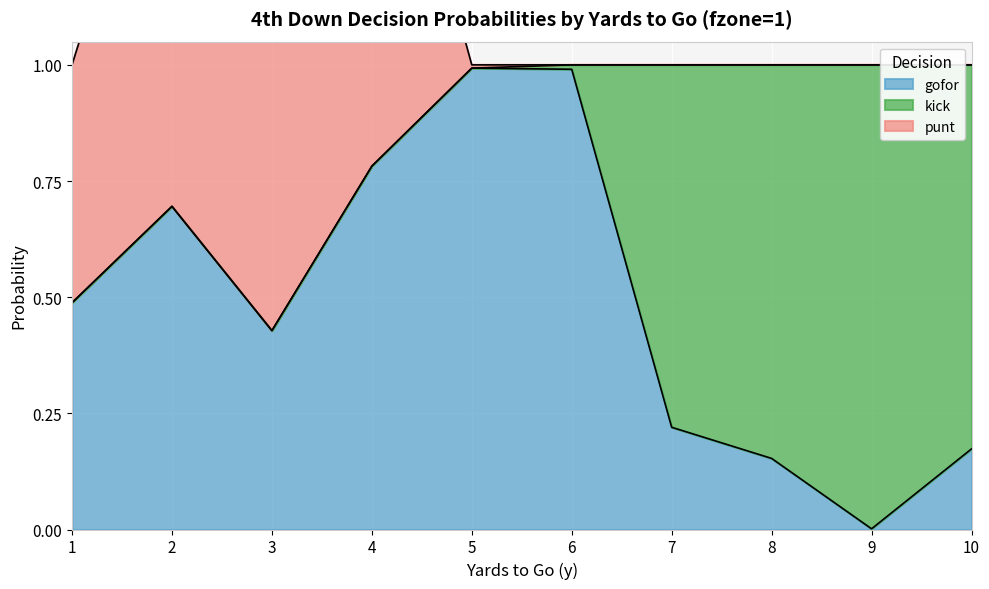

True or false: kick has more than 0 interior local peaks.

True